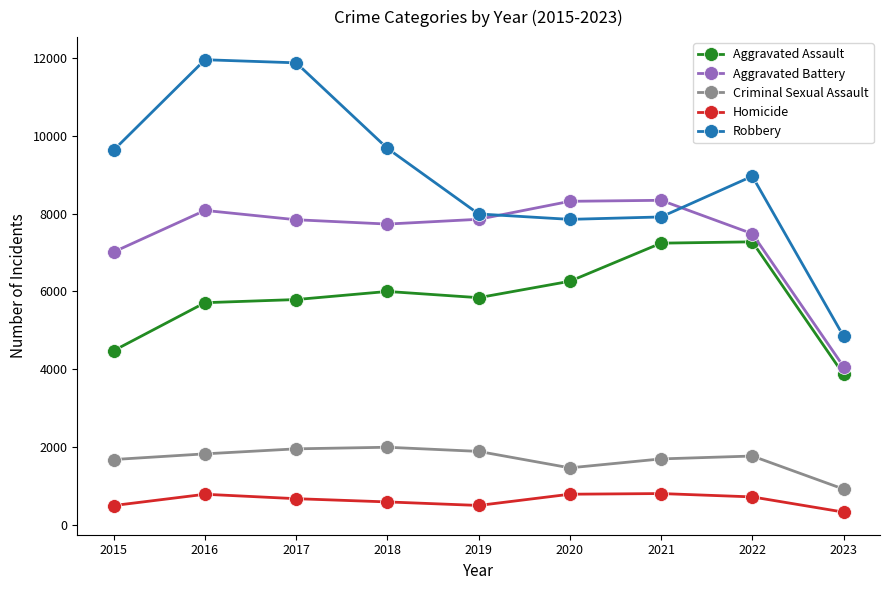

At 2017, list the series in order from smallest to largest.

Homicide, Criminal Sexual Assault, Aggravated Assault, Aggravated Battery, Robbery